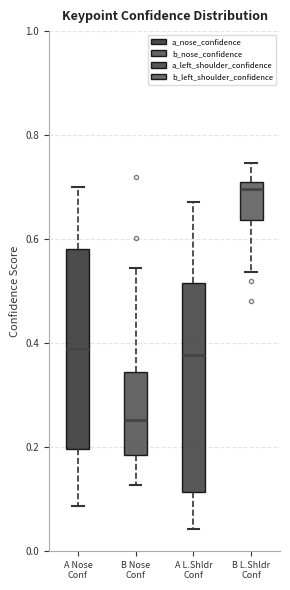

Reading left to right, transcribe this box plot: for each box, give where its median line is, the range the box spans, and where its two whiskers end, as read against the y-axis. The values are not printed on the chart, so give them approximately, as read against the axis.

A Nose Conf: median 0.38, box 0.20 to 0.58, whiskers 0.08 to 0.70
B Nose Conf: median 0.26, box 0.18 to 0.34, whiskers 0.12 to 0.54
A L.Shldr Conf: median 0.38, box 0.12 to 0.52, whiskers 0.04 to 0.68
B L.Shldr Conf: median 0.70, box 0.64 to 0.72, whiskers 0.54 to 0.74